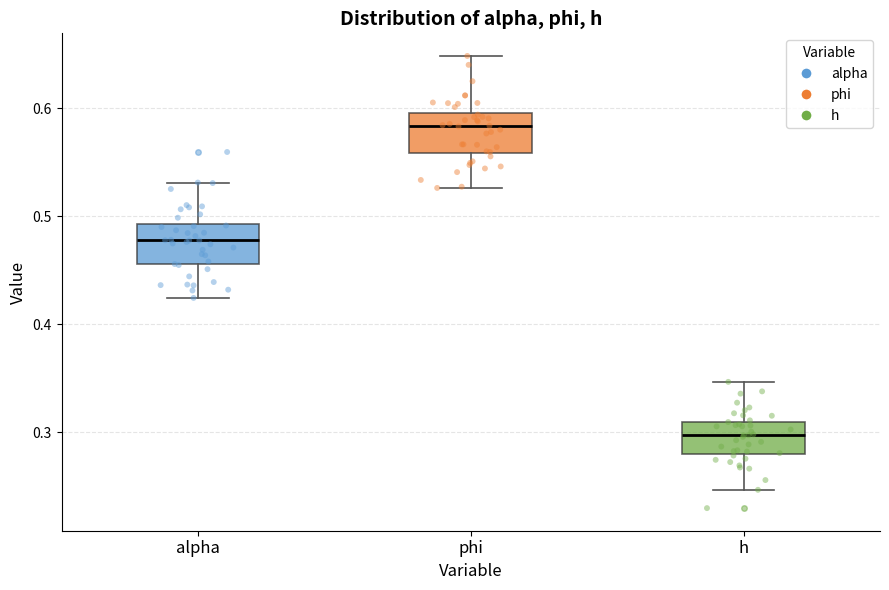

Which box's median line is the highest?

phi